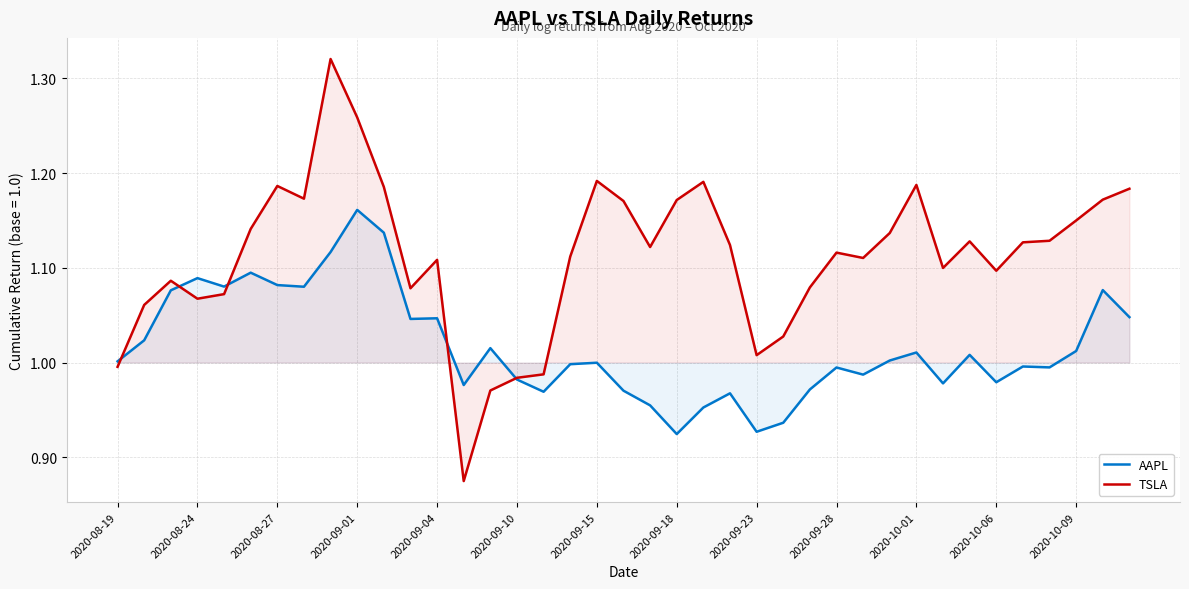

Which series has the widest spread of values?

TSLA